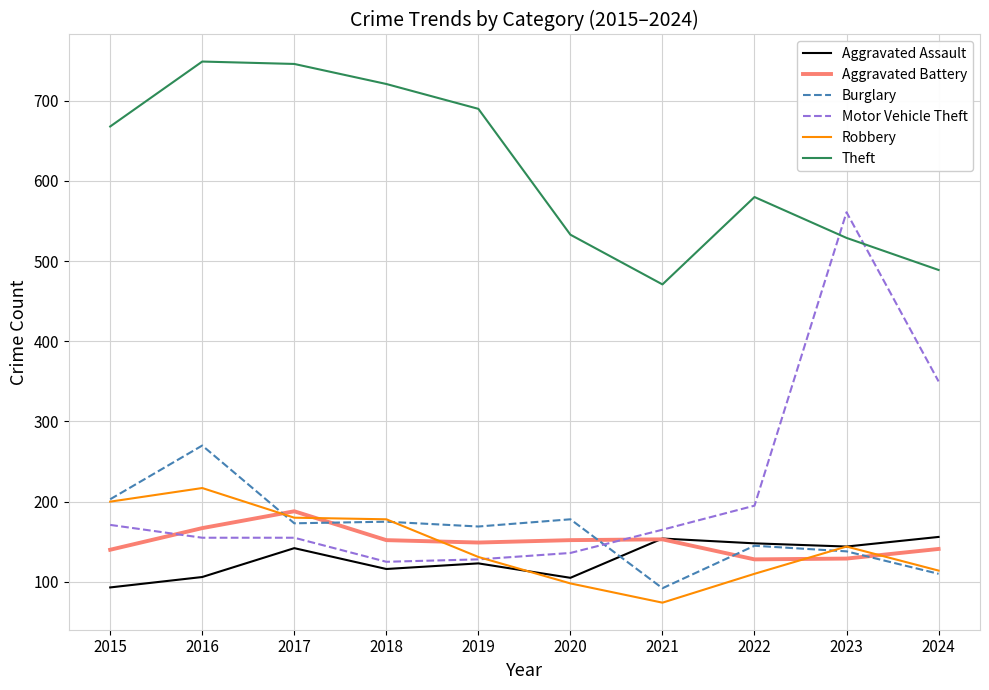

What is the smallest value displayed?

74